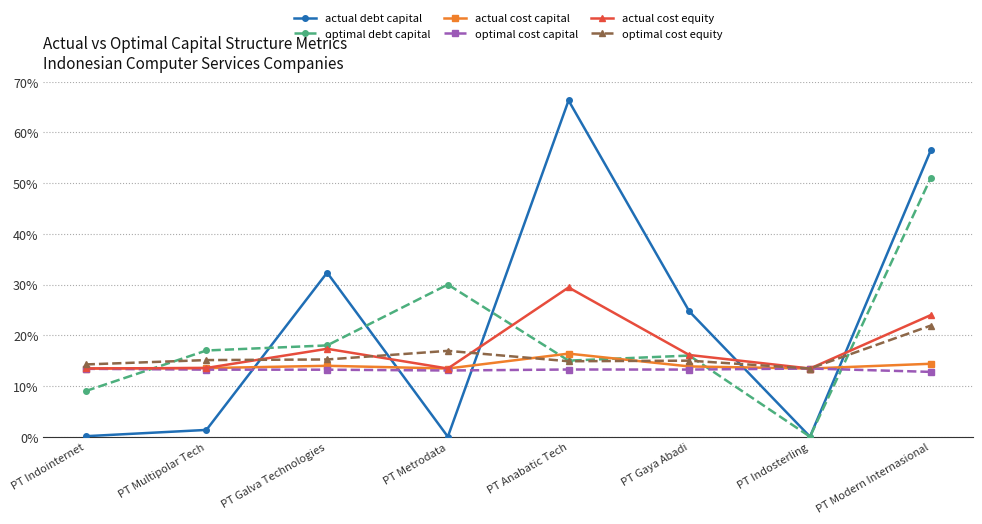

What are all the series names shown in the legend?

actual debt capital, optimal debt capital, actual cost capital, optimal cost capital, actual cost equity, optimal cost equity